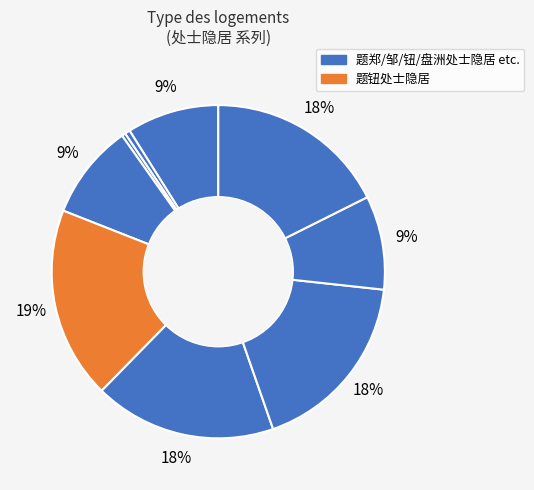

Which category has the biggest portion of the pie?

题钮处士隐居